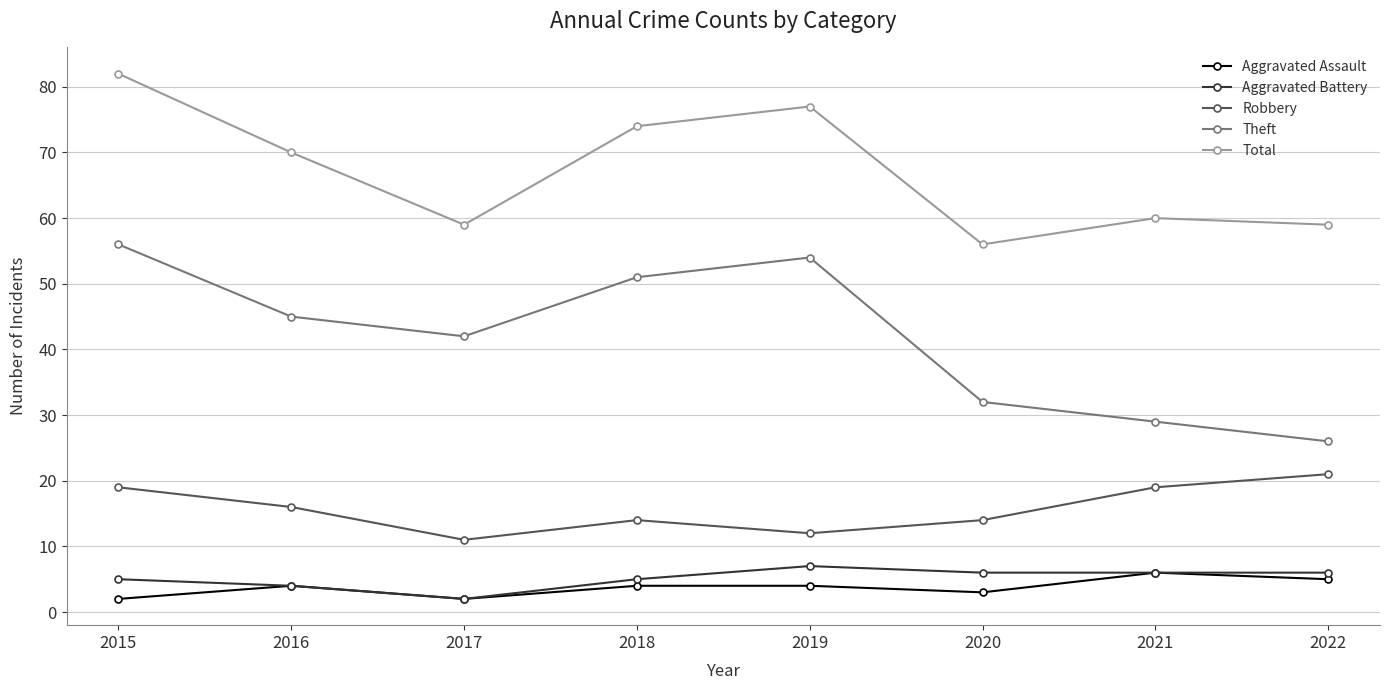

At how many categories does at least one series exceed 75?

2